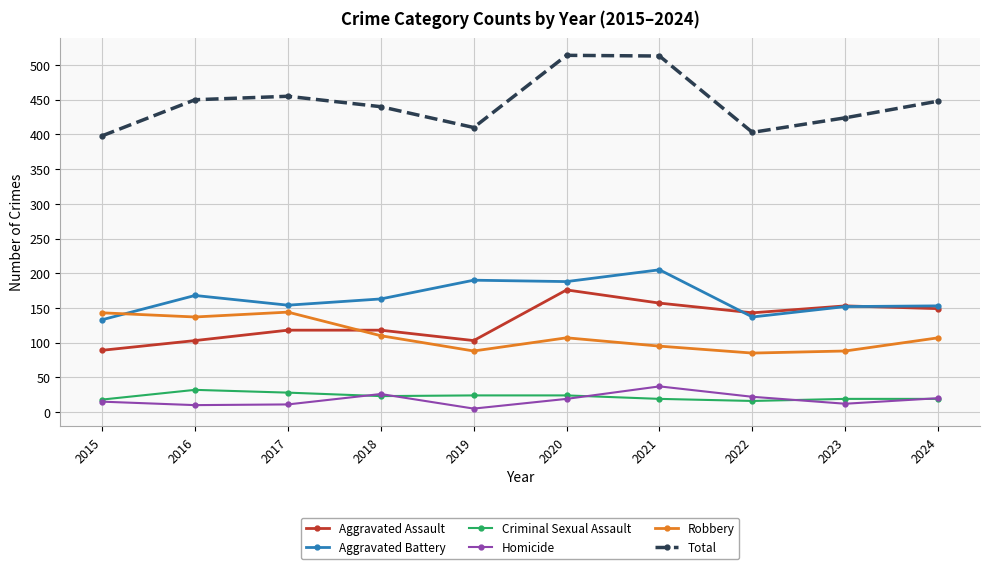

How many lines are shown in the chart?

6